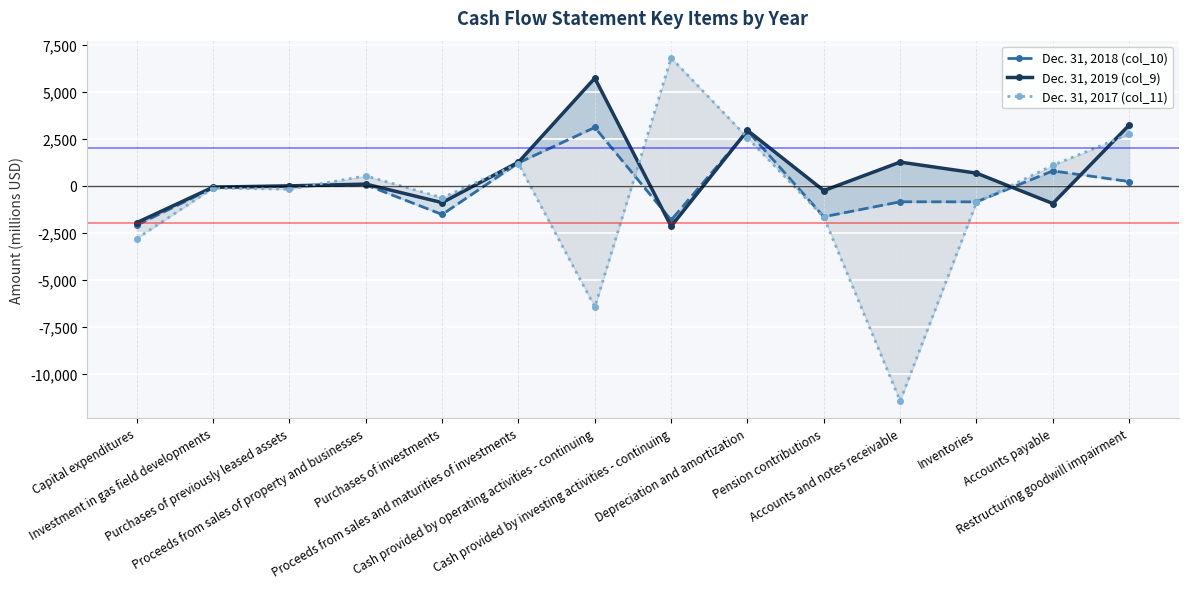

Where is the first local maximum for Dec. 31, 2018 (col_10)?

Proceeds from sales of property and businesses